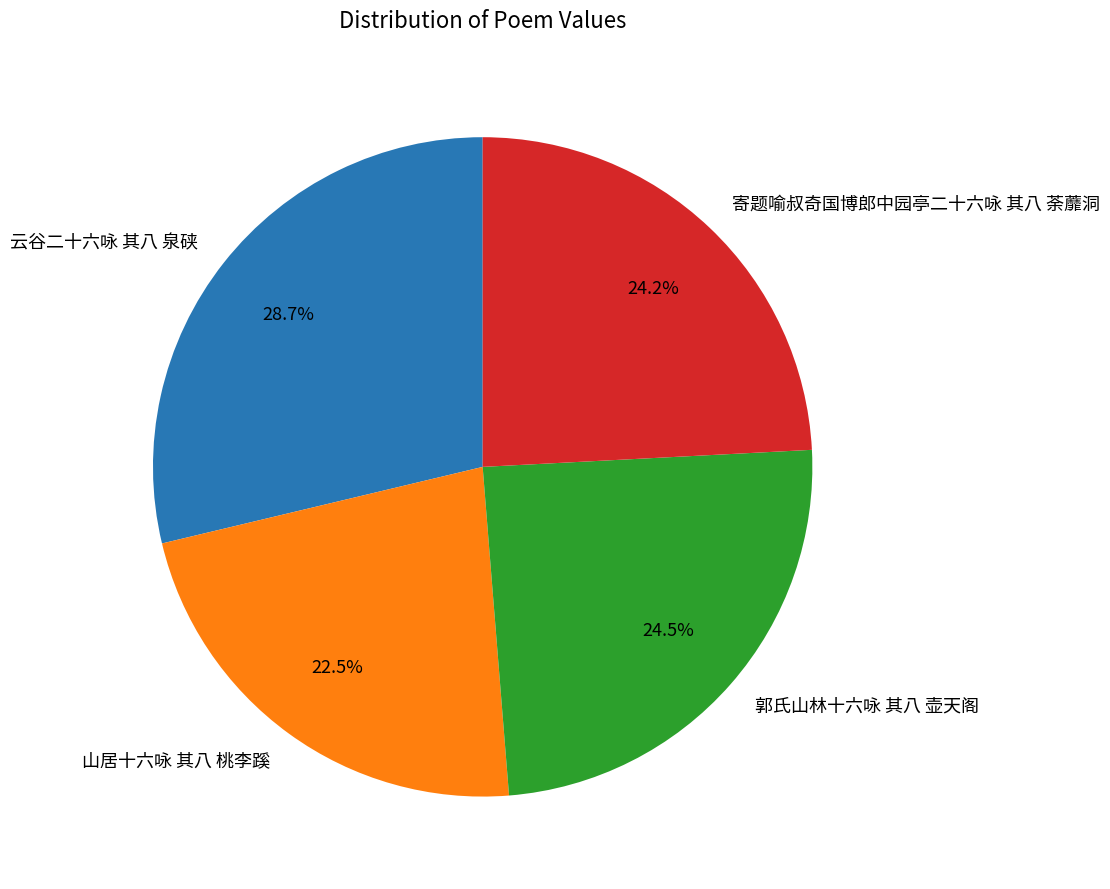

Count the number of slices in the pie.

4